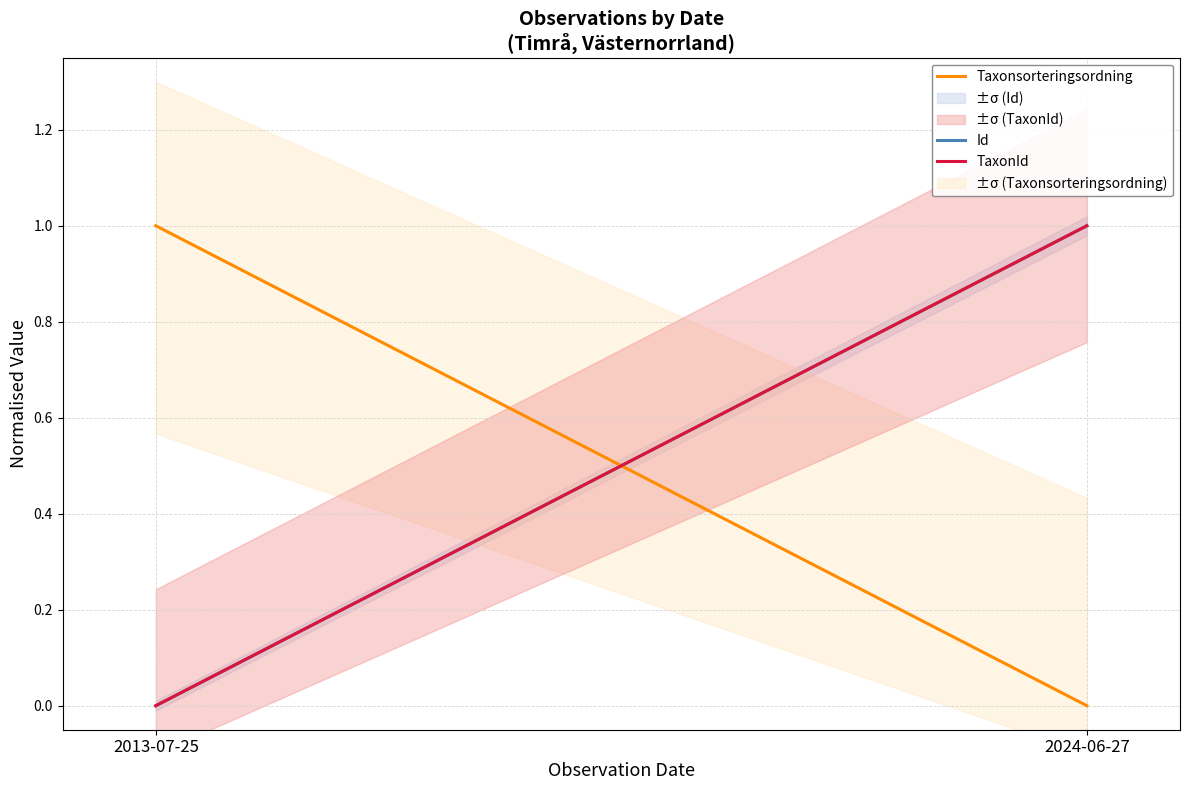

Is it true that Id equals 1 at 2024-06-27?

True